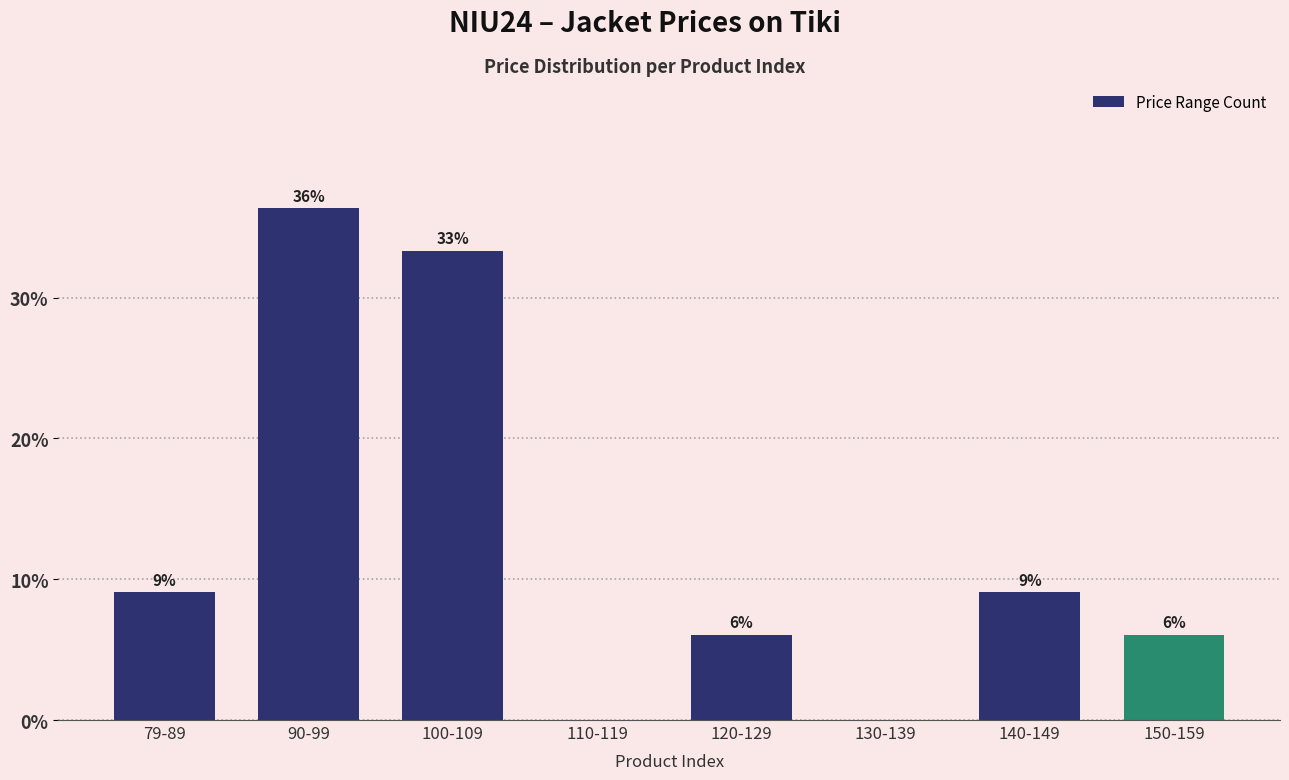

List the labels in order of value, smallest first.

110-119, 130-139, 120-129, 150-159, 79-89, 140-149, 100-109, 90-99